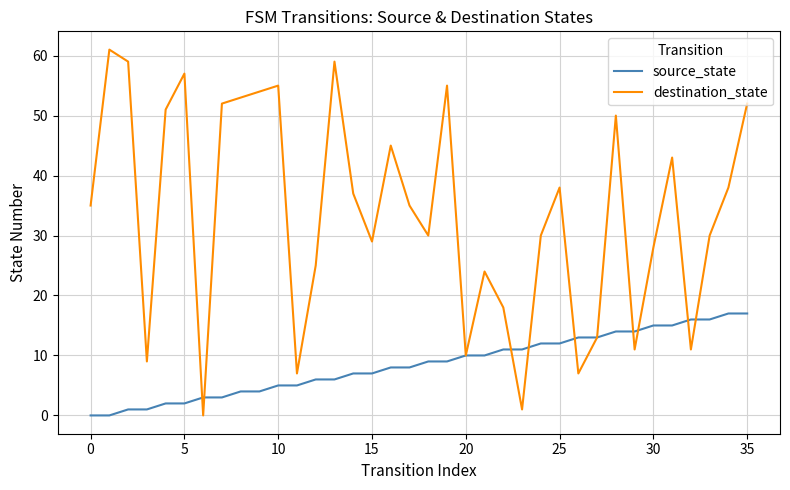

Which series has the largest range (max minus min)?

destination_state